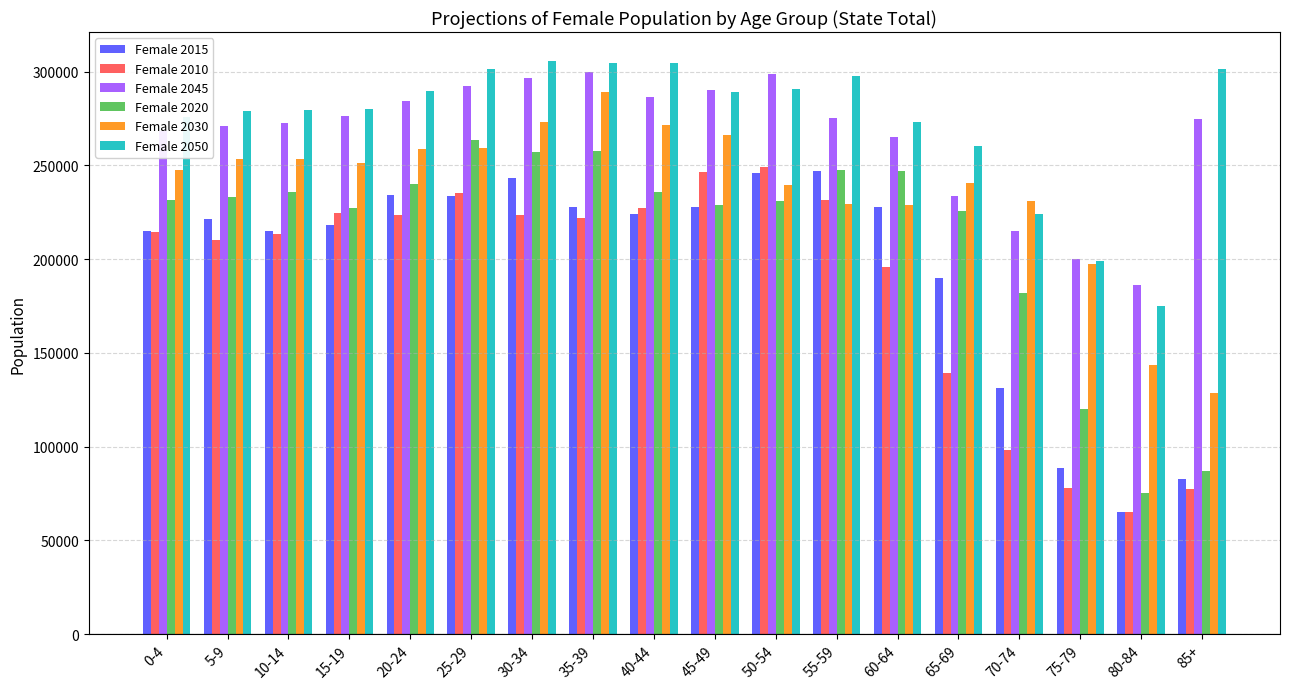

Which label corresponds to the smallest value in the chart?

80-84